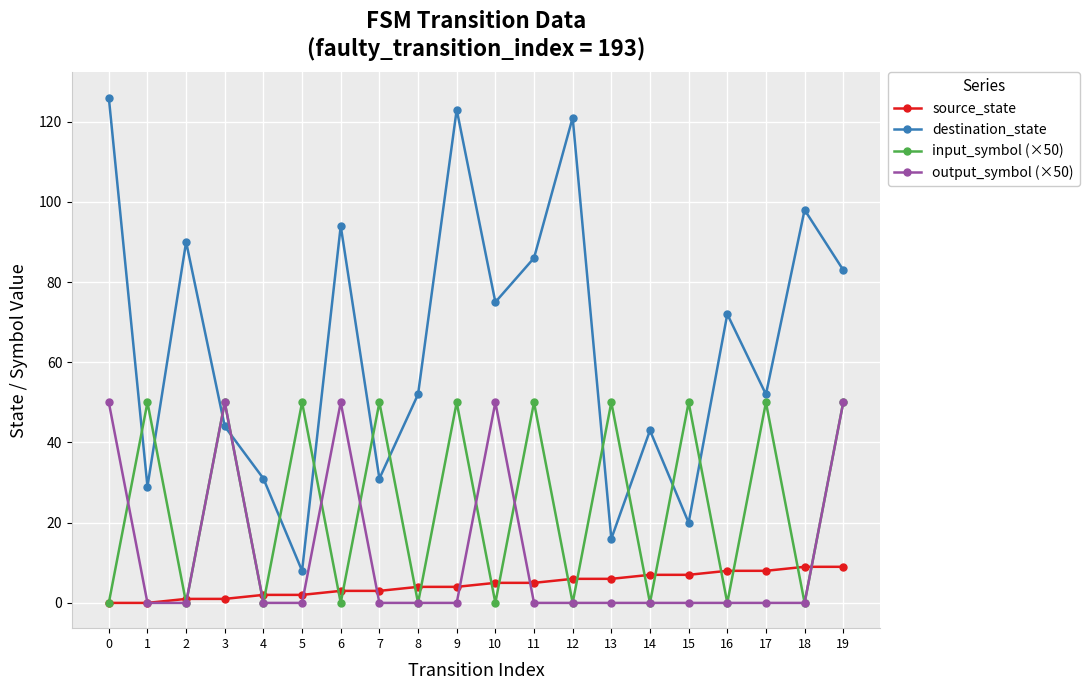

The destination_state series shows 121 at 12. True or false?

True